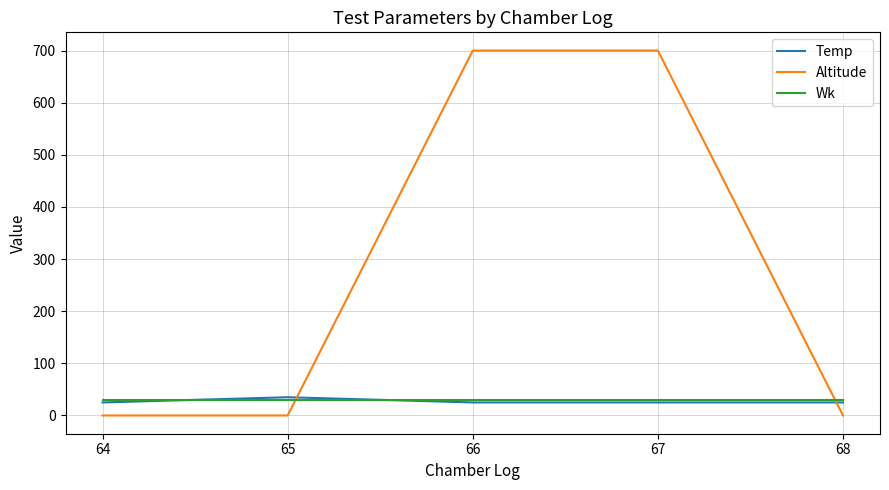

Which series has the widest spread of values?

Altitude